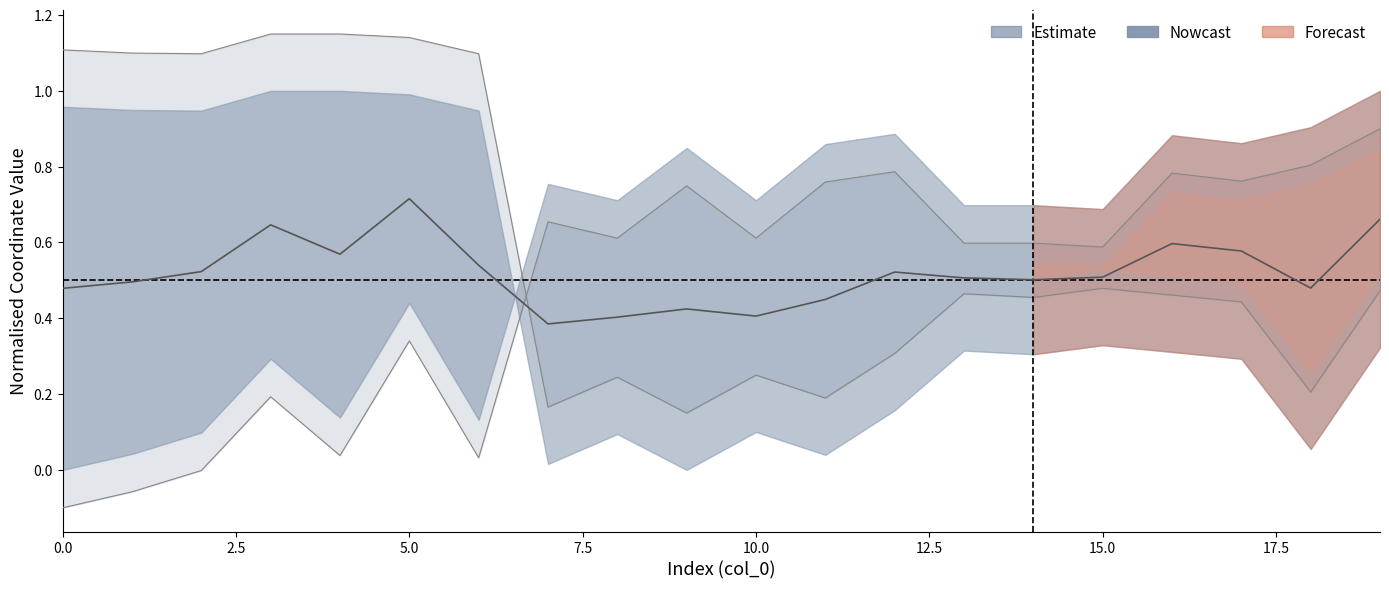

In x0, how many points are lower than both neighbors (excluding endpoints)?

6